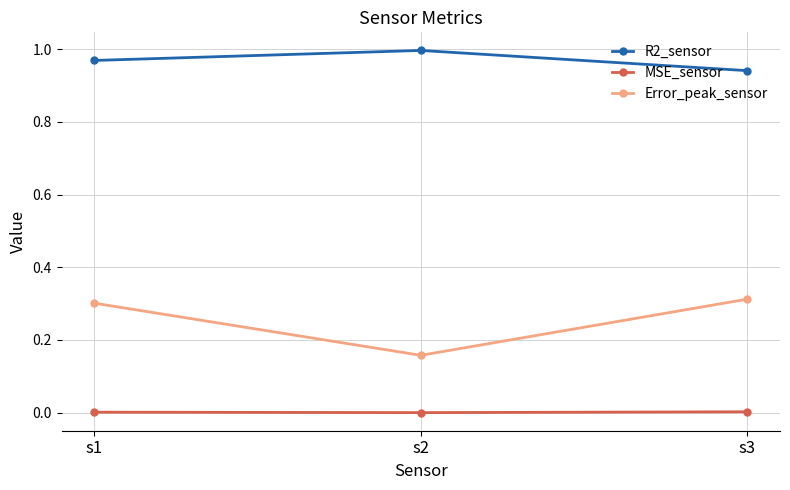

Is the value of R2_sensor at s2 greater than the value of MSE_sensor at s2?

Yes